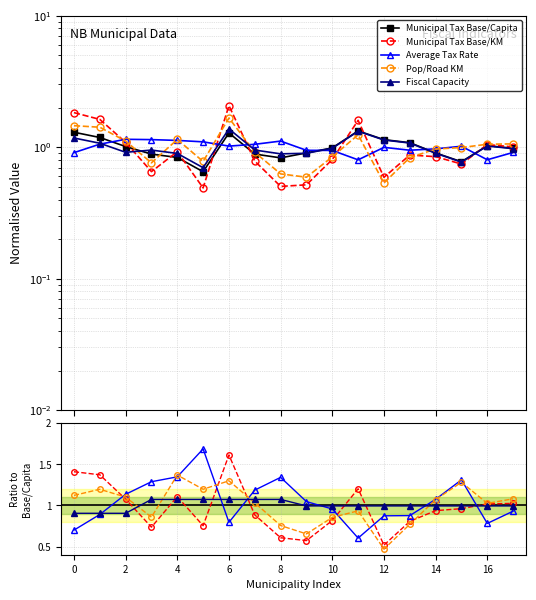

What is the label of the 17th point from the left?

16